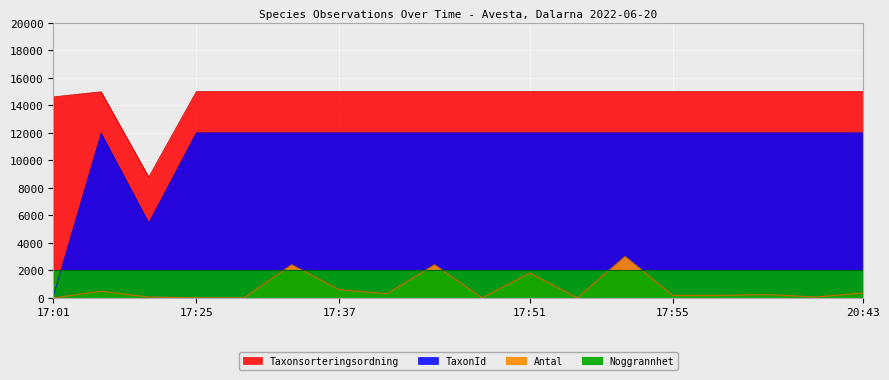

True or false: TaxonId and Antal intersect in this chart.

False